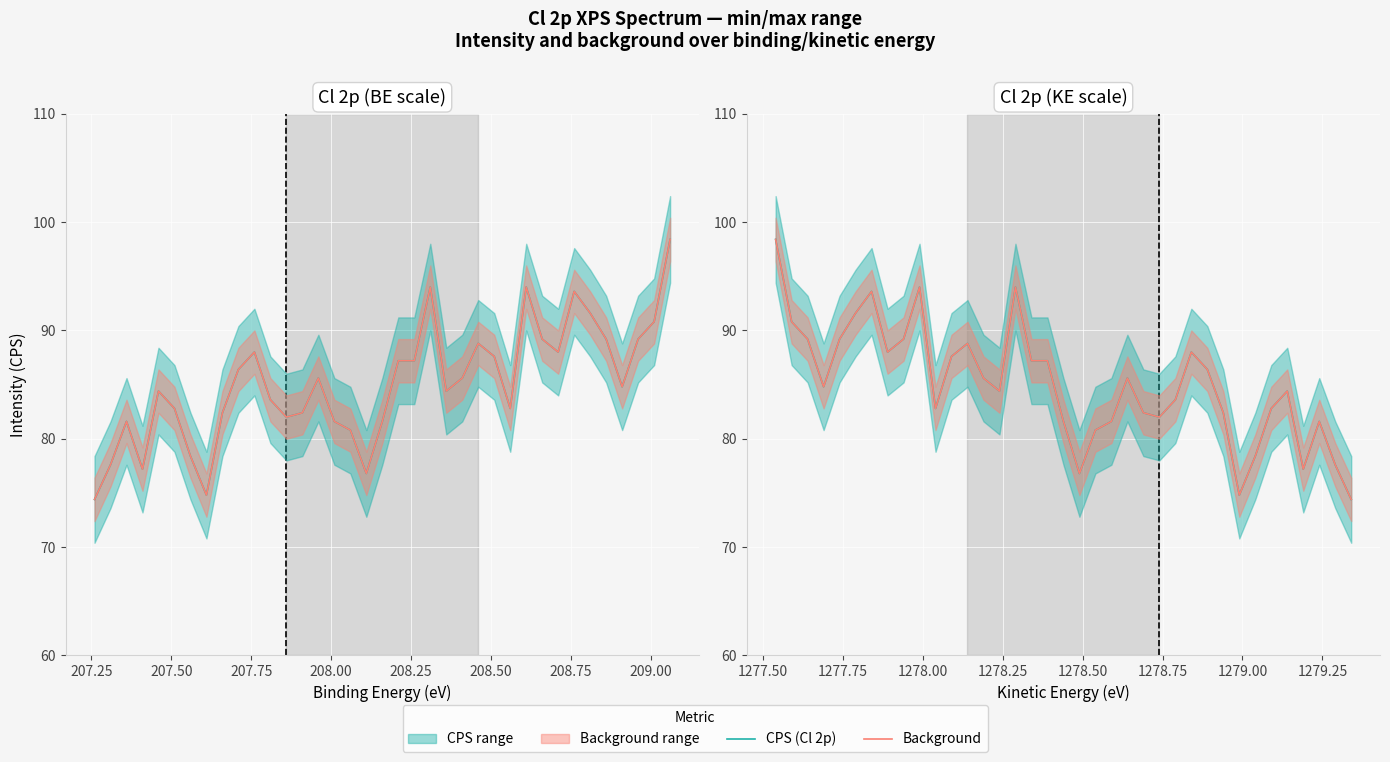

Is this an area chart (filled region under the line)?

No